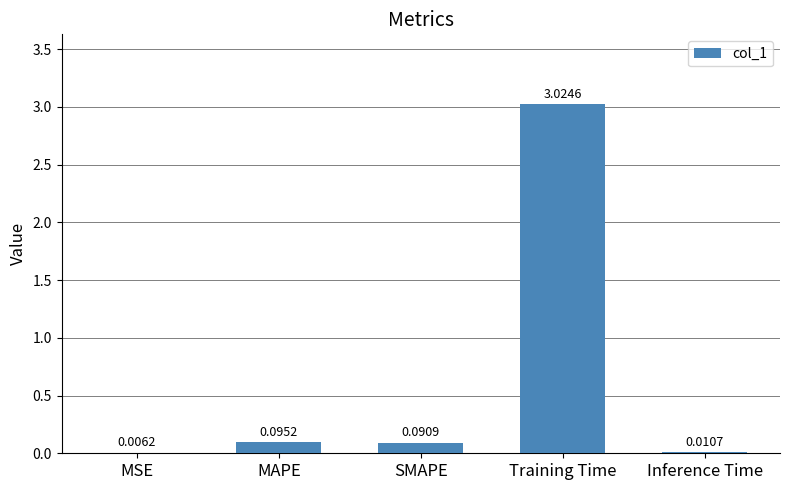

What is the sum of all values?

3.2